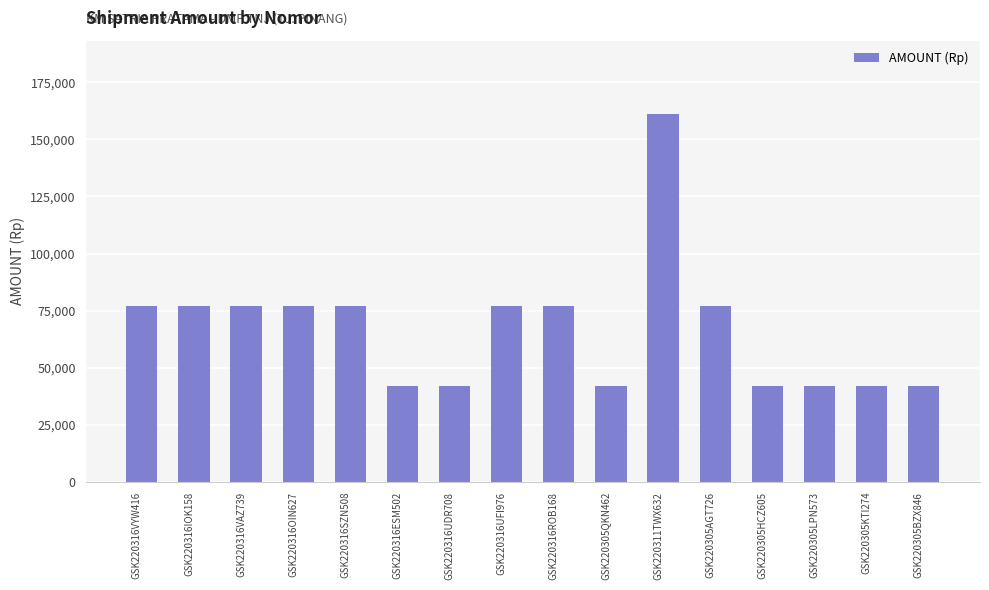

Which has a higher value, GSK220305LPN573 or GSK220316OIN627?

GSK220316OIN627